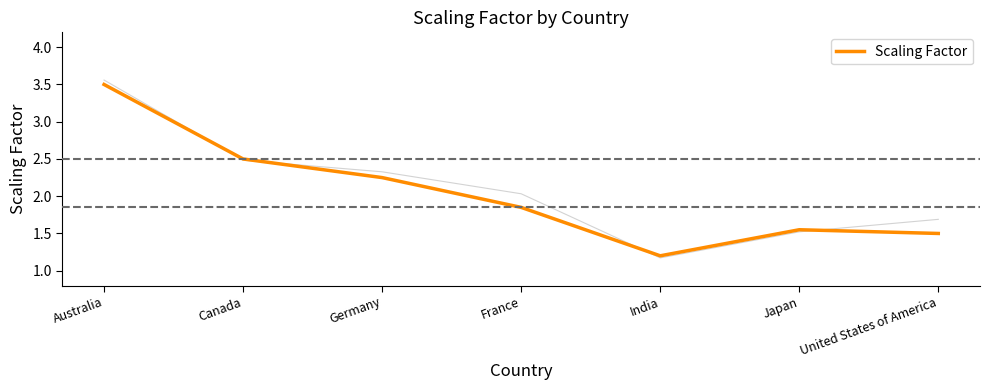

What is the difference between the second highest and second lowest values?

1.0